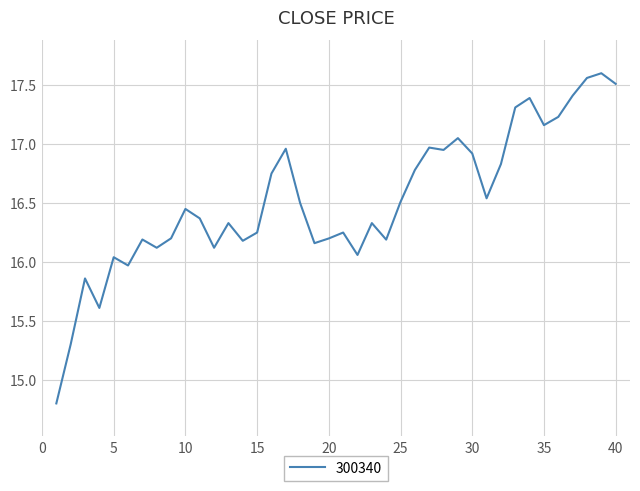

What is the difference between the maximum and minimum values?

2.8